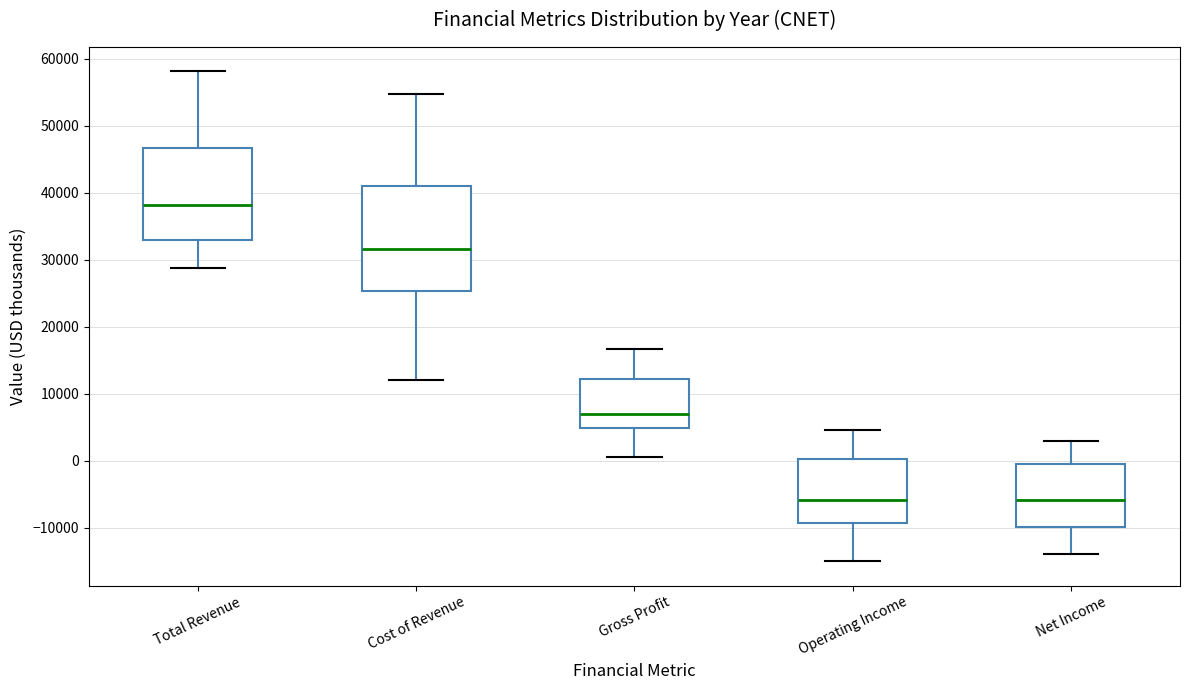

Reading left to right, read every box against the y-axis: the position of its median line, the range the box covers, and the ends of its whiskers. The values are not printed on the chart, so give them approximately, as read against the axis.

Total Revenue: median 38000, box 33000 to 47000, whiskers 29000 to 58000
Cost of Revenue: median 32000, box 25000 to 41000, whiskers 12000 to 55000
Gross Profit: median 7000, box 5000 to 12000, whiskers 1000 to 17000
Operating Income: median -6000, box -9000 to 0, whiskers -15000 to 5000
Net Income: median -6000, box -10000 to 0, whiskers -14000 to 3000